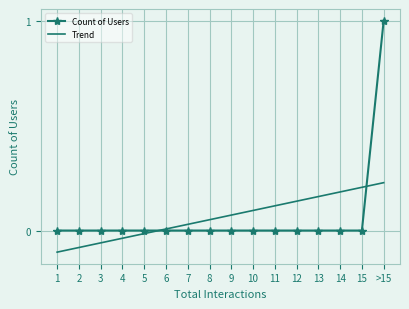

At 9, list the series in order from largest to smallest.

Trend, Count of Users